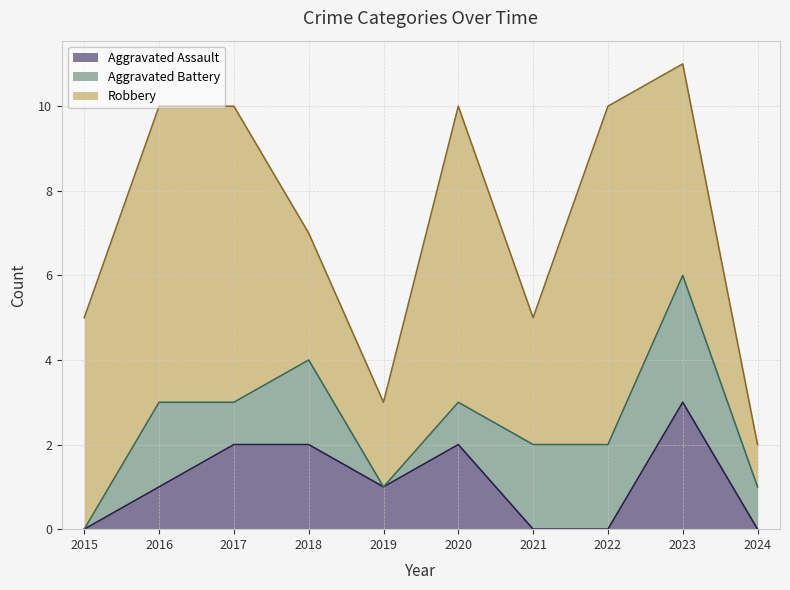

True or false: Aggravated Assault and Robbery intersect in this chart.

False